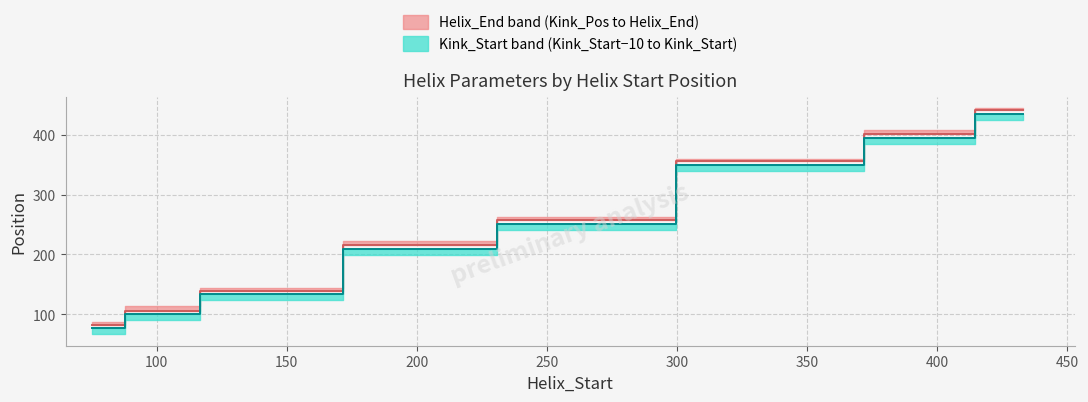

True or false: Kink_Start (median) and Kink_Position (median) intersect in this chart.

False